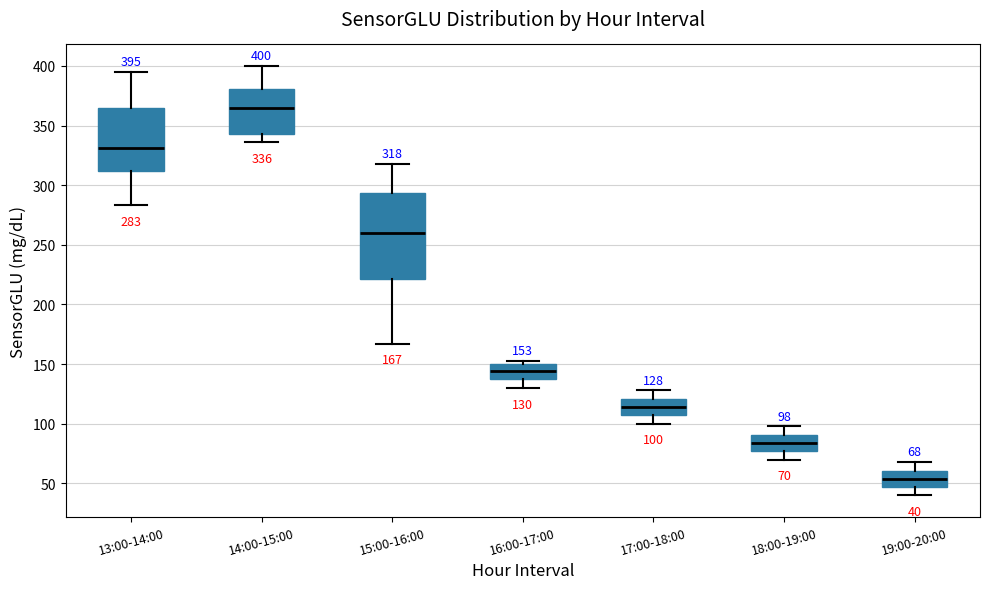

Which box is the tallest, from its lower edge to its upper edge?

15:00-16:00